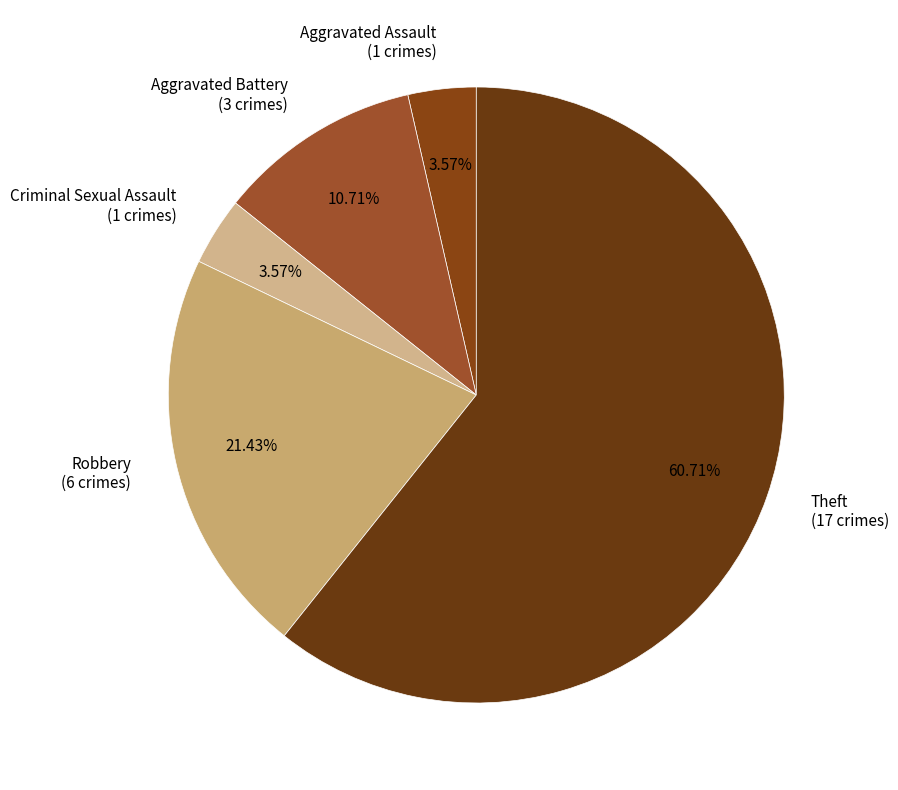

How many segments does this pie chart have?

5